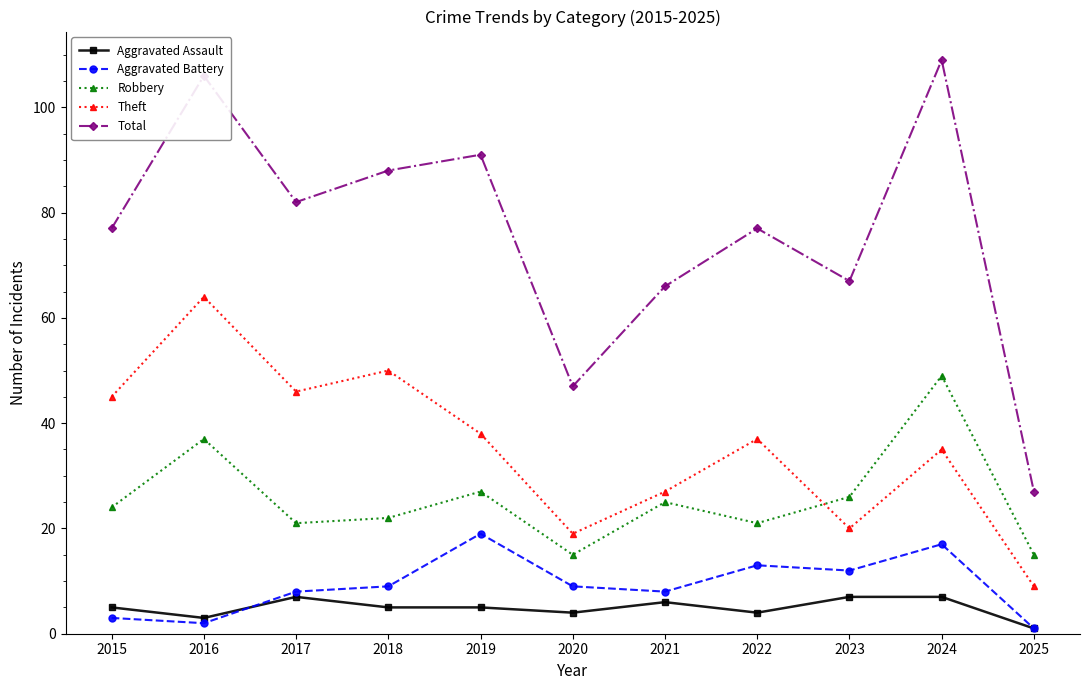

Where is the first local minimum for Total?

2017